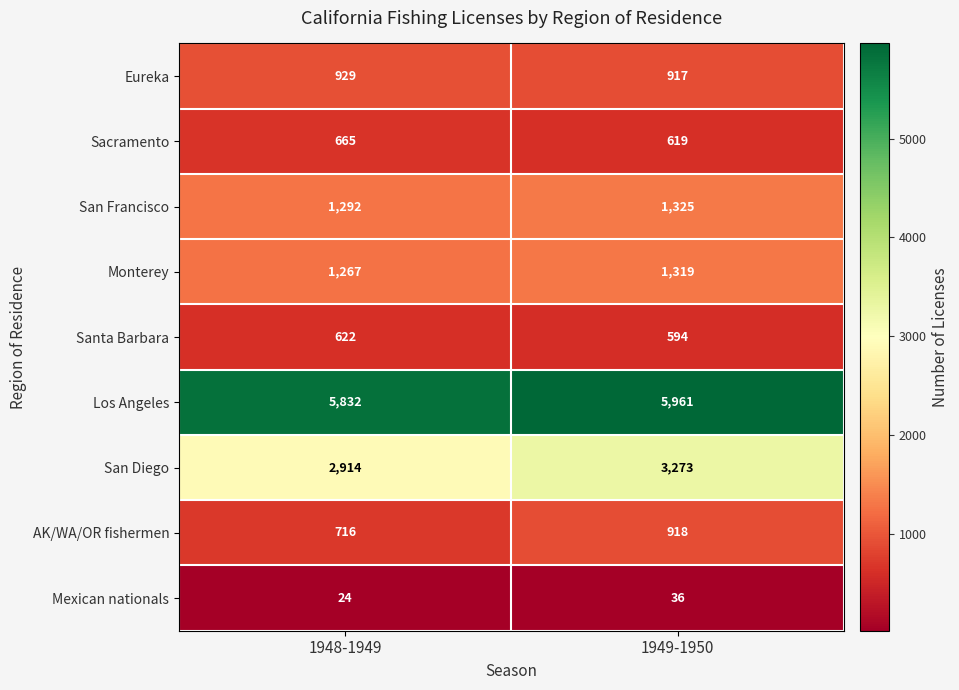

What is the sum of all Sacramento values?

1284